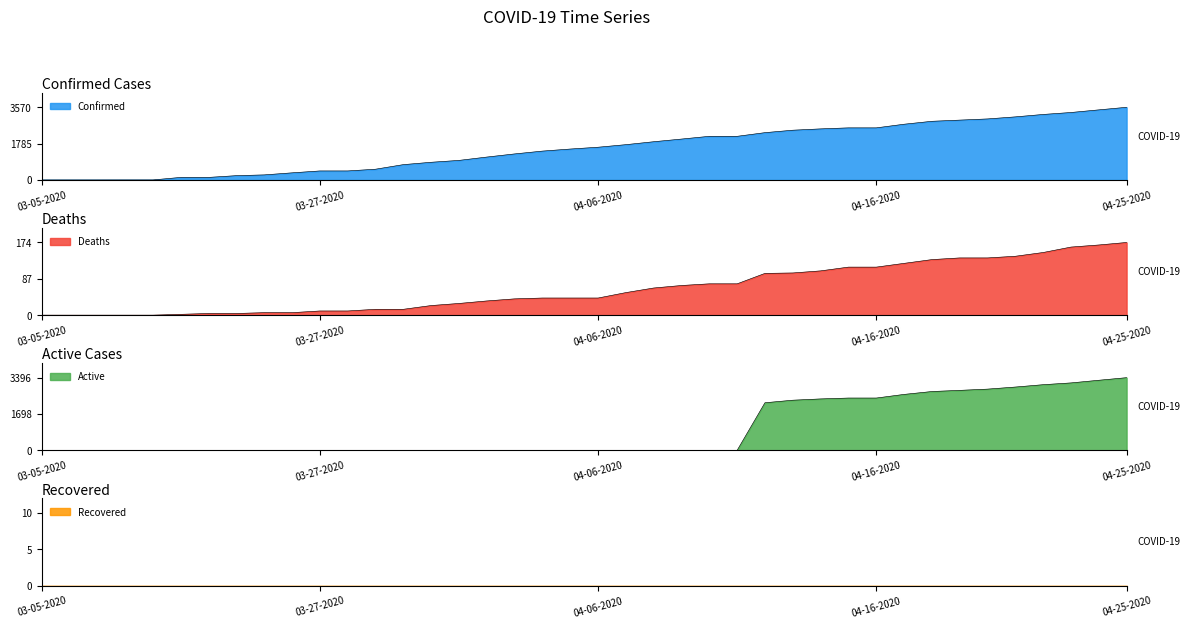

Which series ends up on top after the final intersection of Deaths and Active?

Active